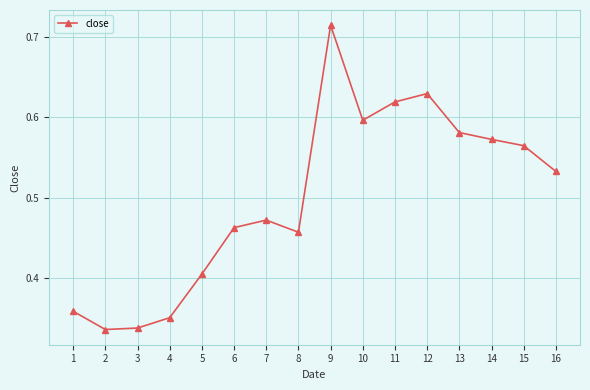

Which category has the highest value across all series?

9